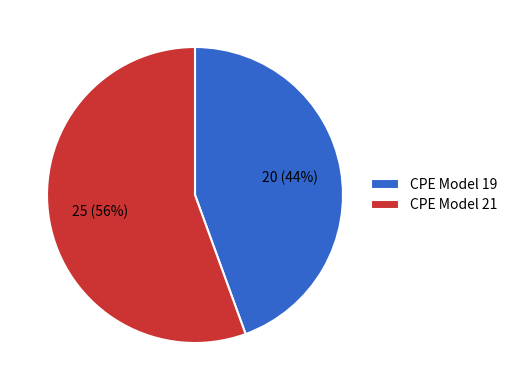

To the nearest percent, what is the average slice percentage?

50%